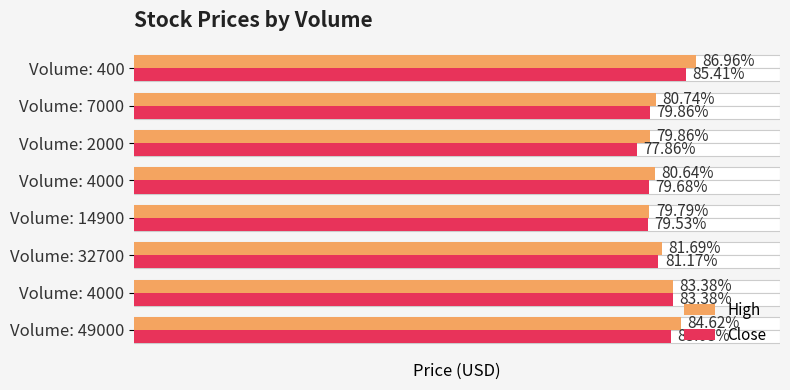

Which series has the largest total across all categories?

High